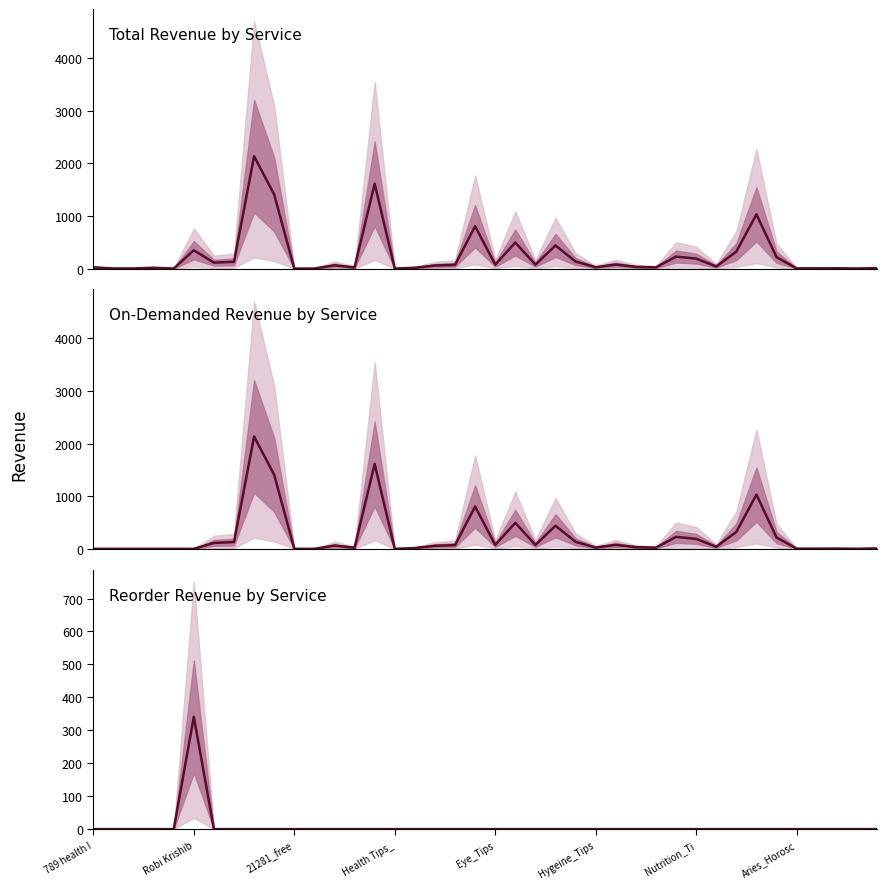

What is the sum of all On-Demanded Revenue by Service values?

9835.5